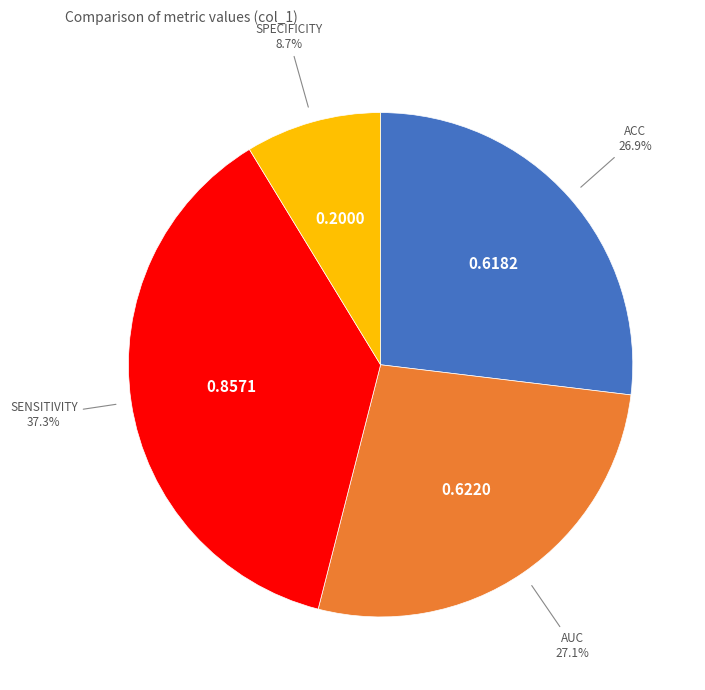

Is there a majority slice in this chart?

No